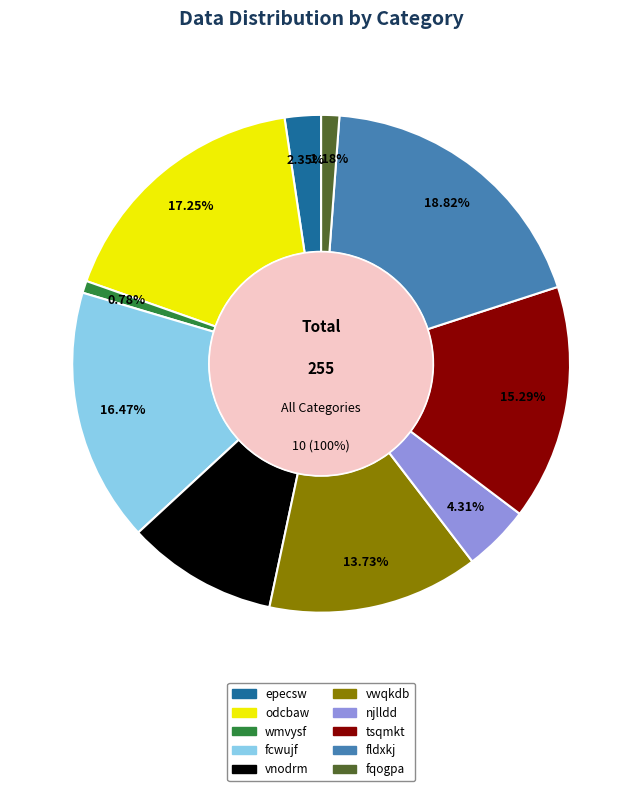

Approximately how many times larger is the value at odcbaw compared to epecsw?

7.3